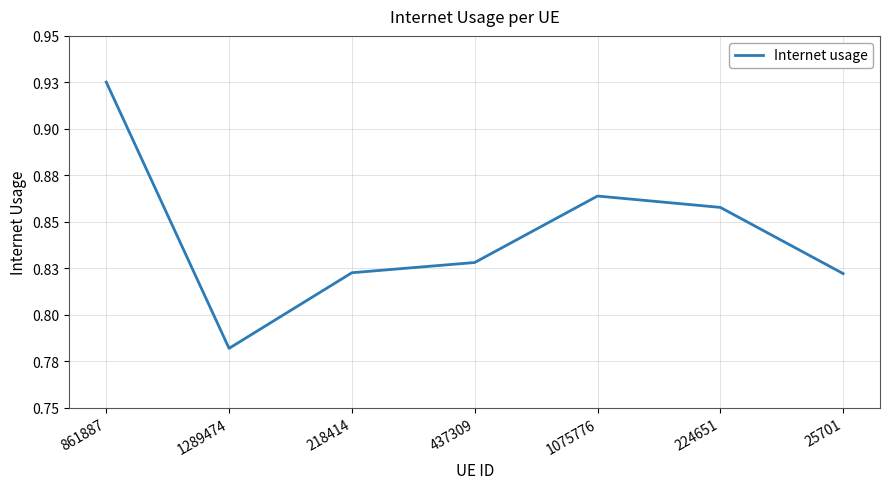

List the labels in order of value, largest first.

861887, 1075776, 224651, 437309, 218414, 25701, 1289474